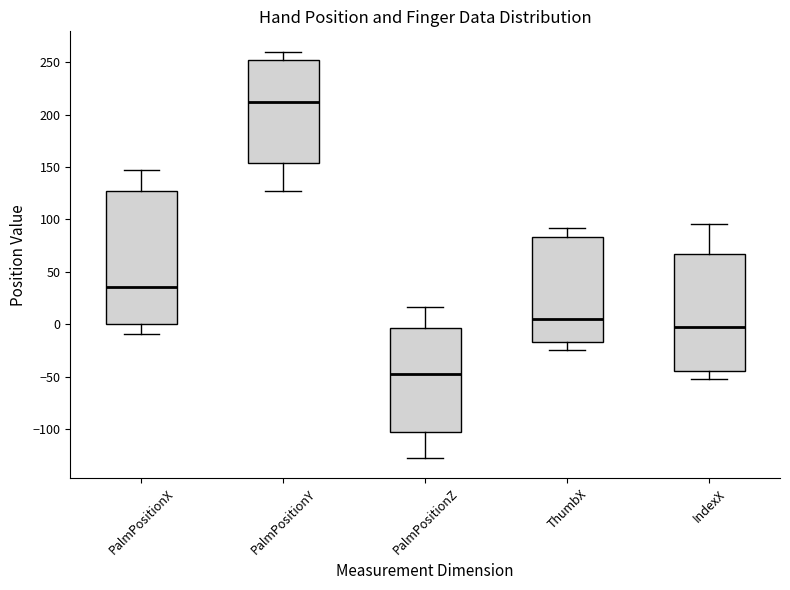

Comparing the boxes themselves (not the whiskers), which one is the tallest?

PalmPositionX